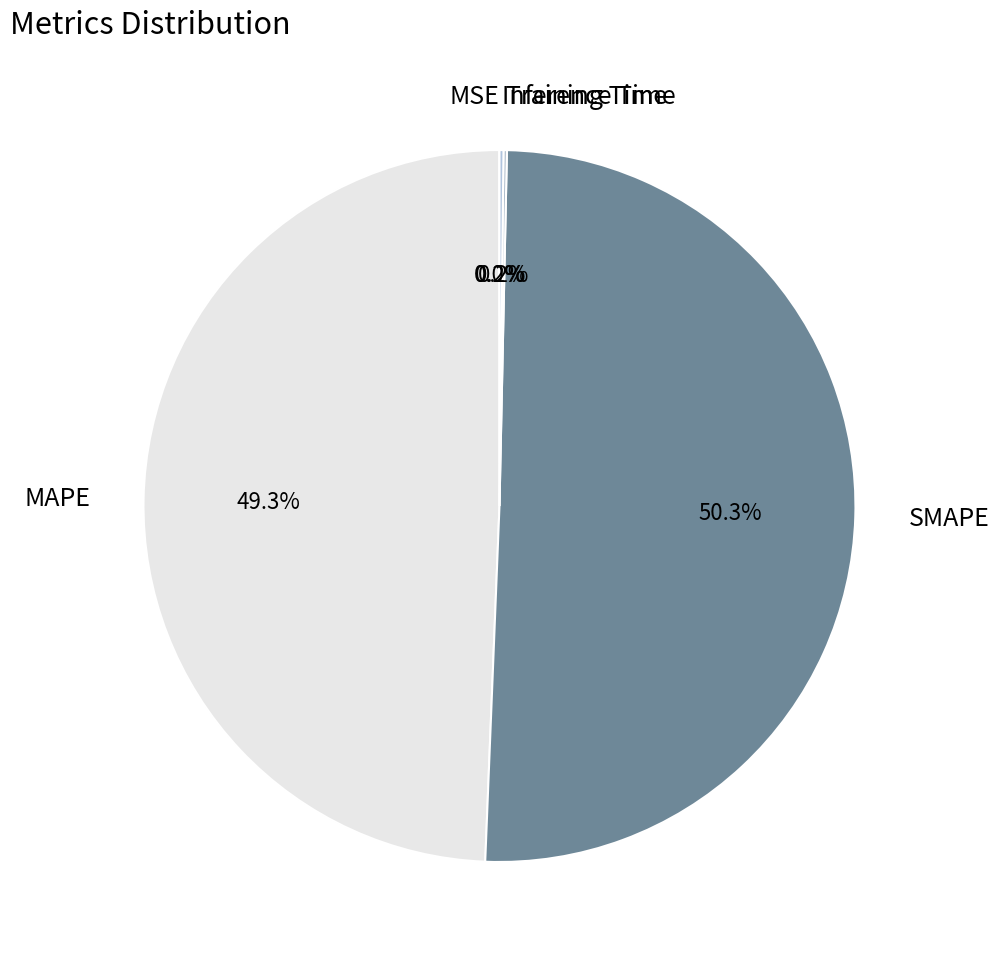

What is the largest slice in the pie chart?

SMAPE